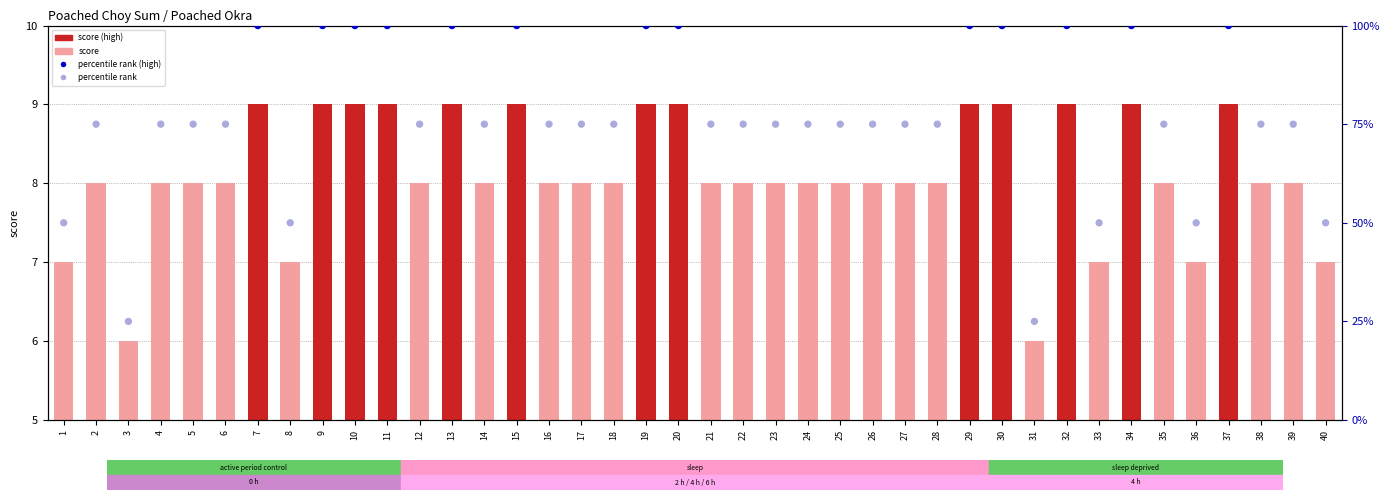

Which series reaches the maximum Y coordinate?

percentile rank